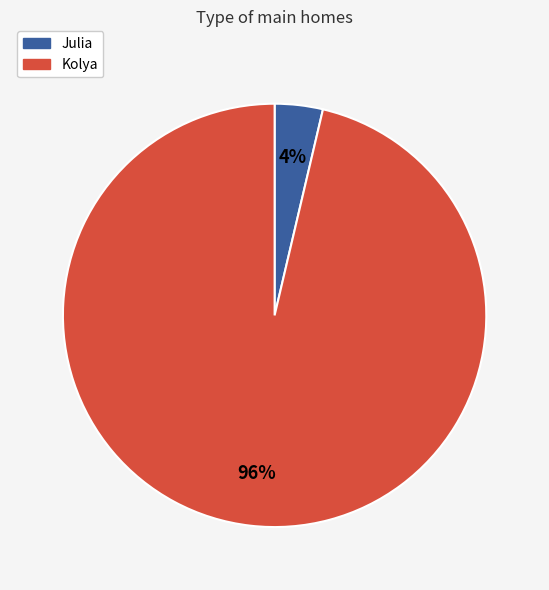

Which slice is the largest?

Kolya